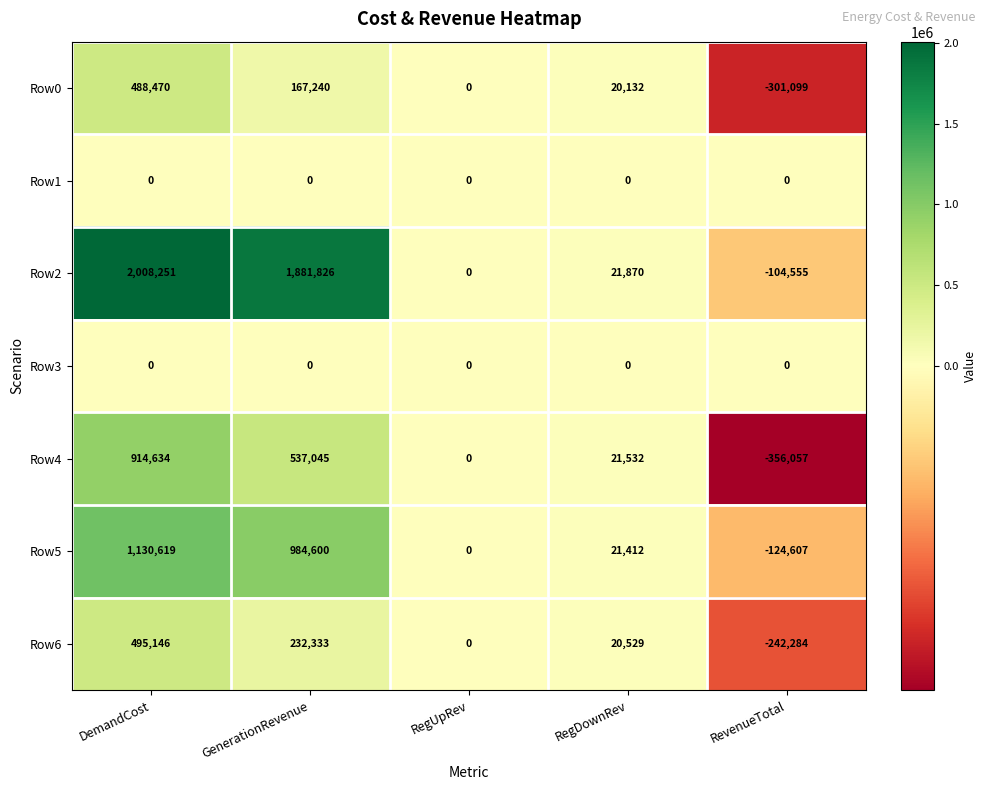

Between DemandCost and GenerationRevenue, which series saw the biggest shift?

Row4